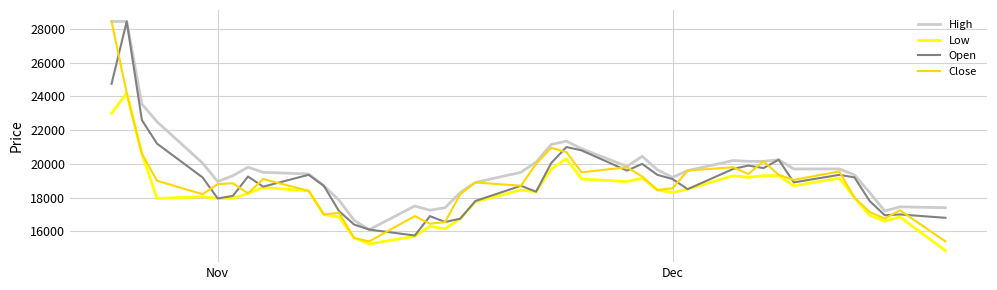

What is the difference between the second highest and minimum values in the High series?

12350